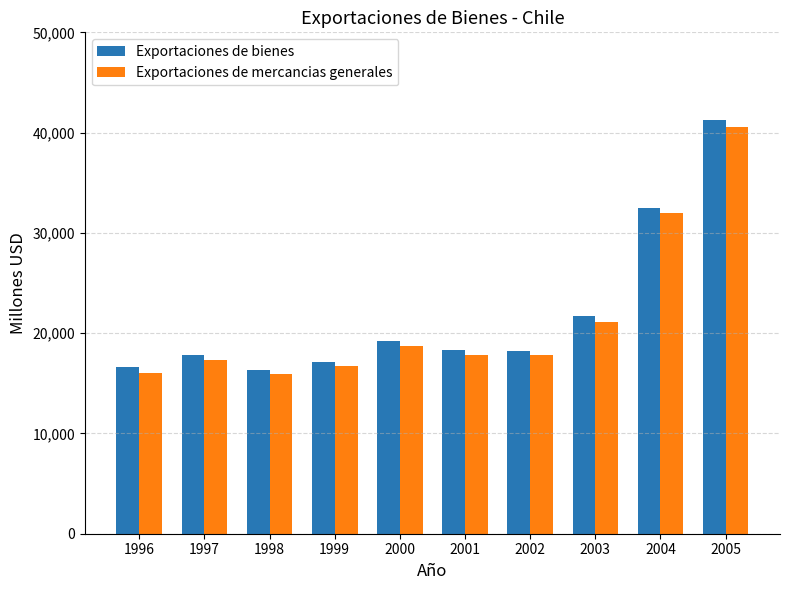

True or false: Exportaciones de mercancias generales has a value of 18679 at 2000.

True